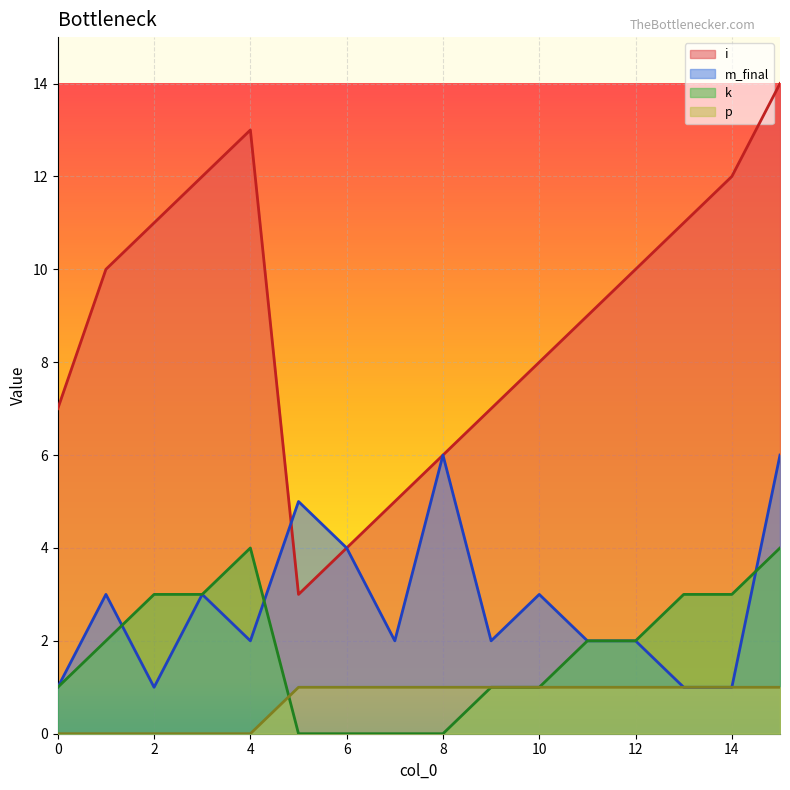

Which category has the highest value in the m_final series?

8